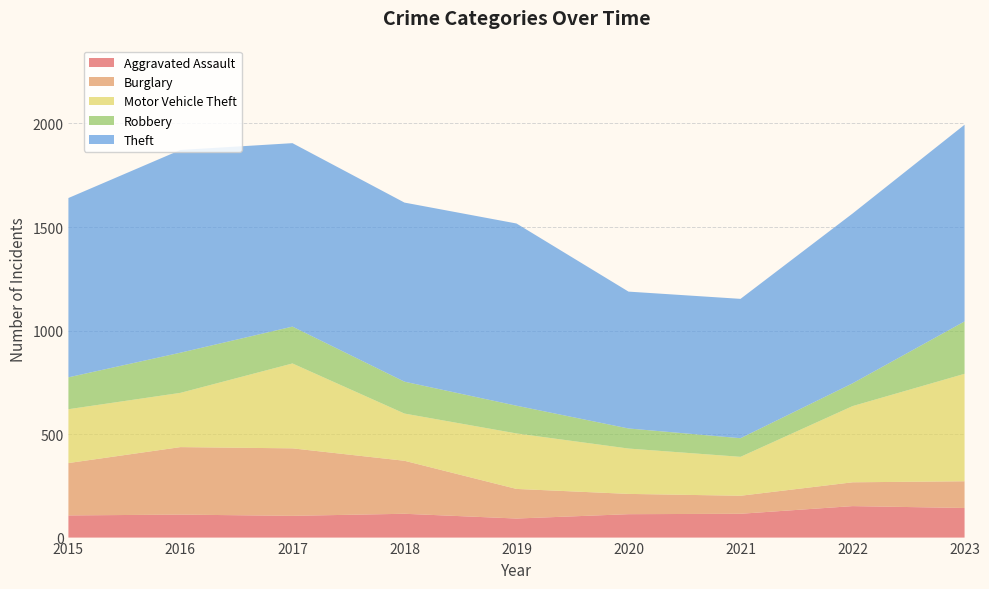

Reading left to right, extract all data points from this chart.

Aggravated Assault: 2015=107	2016=111	2017=105	2018=115	2019=92	2020=113	2021=115	2022=152	2023=143
Burglary: 2015=253	2016=326	2017=326	2018=256	2019=143	2020=98	2021=87	2022=115	2023=129
Motor Vehicle Theft: 2015=260	2016=262	2017=410	2018=228	2019=268	2020=219	2021=188	2022=368	2023=519
Robbery: 2015=154	2016=194	2017=178	2018=154	2019=134	2020=97	2021=90	2022=110	2023=253
Theft: 2015=866	2016=979	2017=886	2018=865	2019=880	2020=661	2021=673	2022=820	2023=950